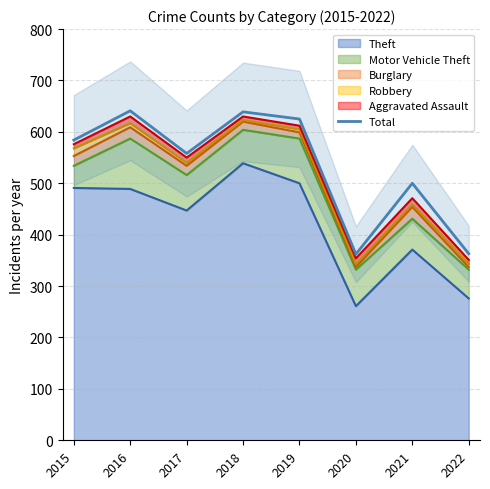

Rank the categories by value from highest to lowest.

2016, 2018, 2019, 2015, 2017, 2021, 2022, 2020